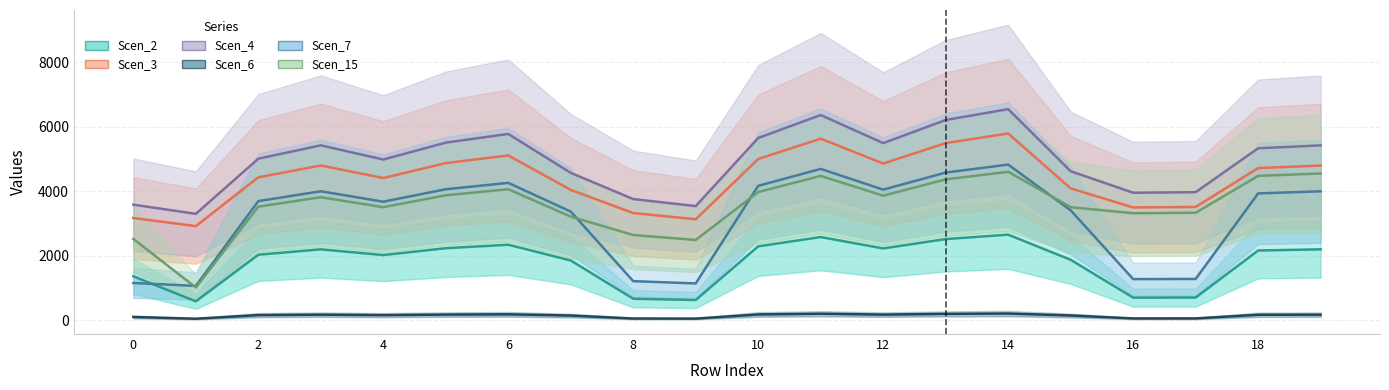

How many values in the Scen_7 series are below 3931?

10